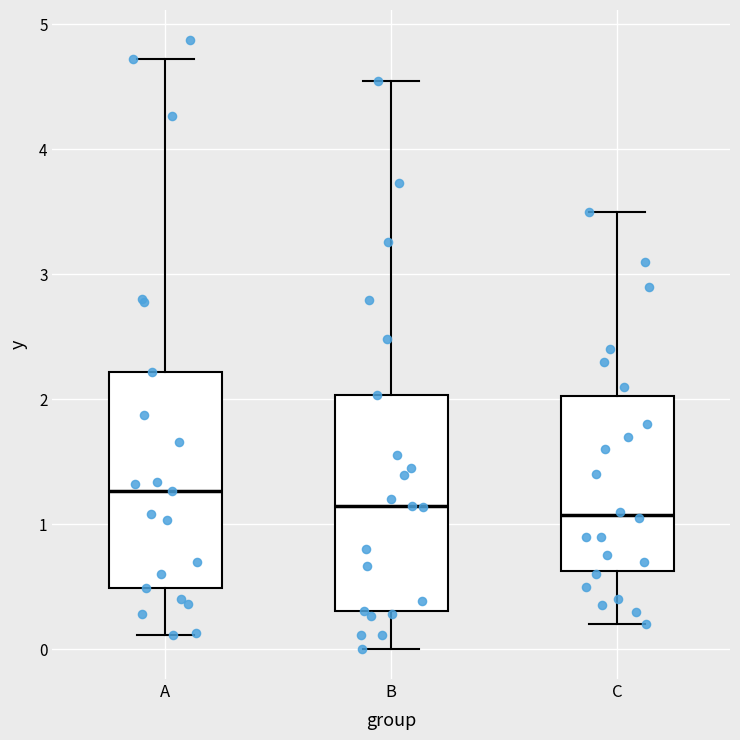

Reading left to right, read every box against the y-axis: the position of its median line, the range the box covers, and the ends of its whiskers. The values are not printed on the chart, so give them approximately, as read against the axis.

A: median 1.3, box 0.5 to 2.2, whiskers 0.1 to 4.7
B: median 1.1, box 0.3 to 2.0, whiskers 0.0 to 4.5
C: median 1.1, box 0.6 to 2.0, whiskers 0.2 to 3.5